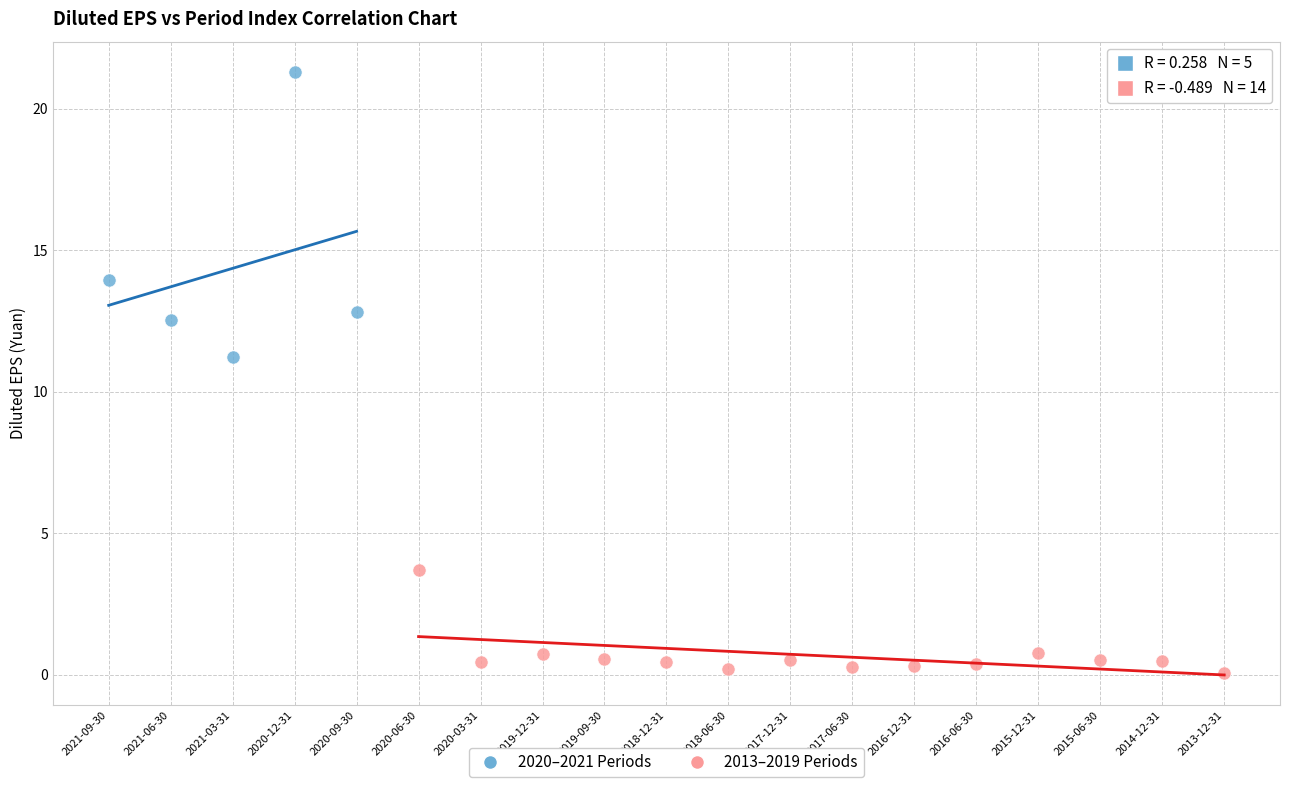

Which series reaches the maximum Y coordinate?

2020–2021 Periods